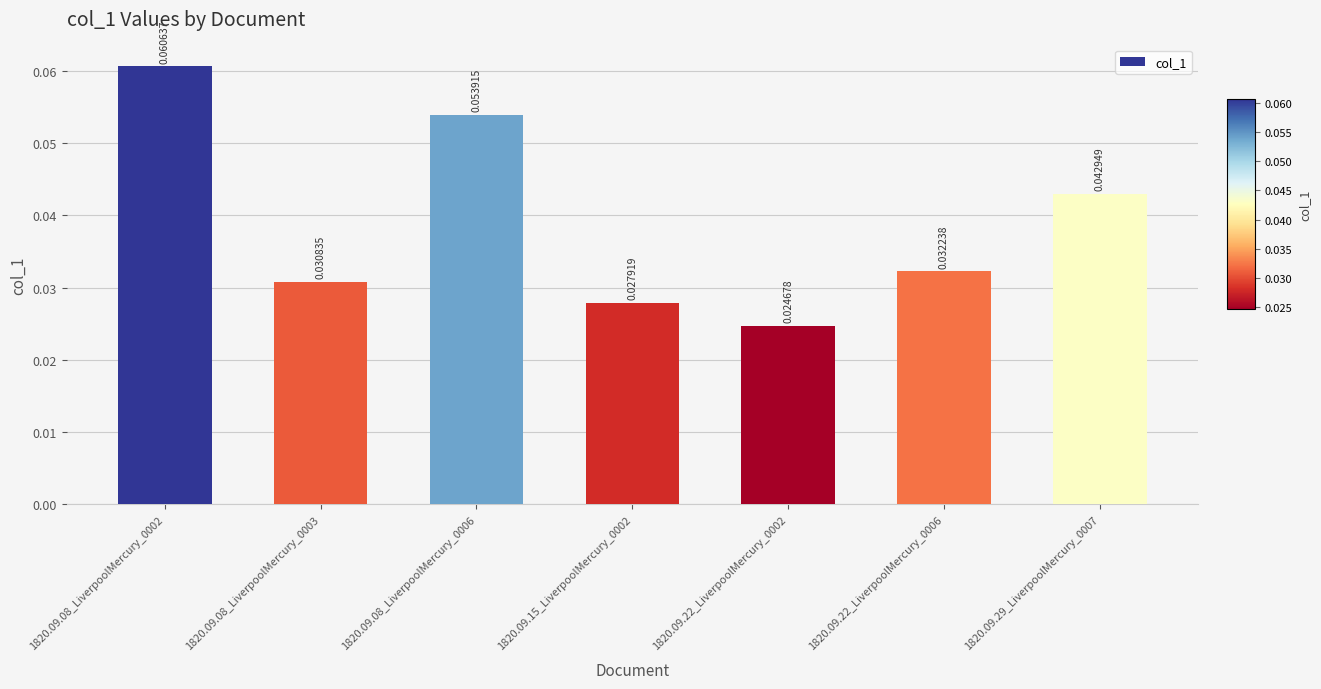

What is the label of the 7th bar from the left?

1820.09.29_LiverpoolMercury_0007